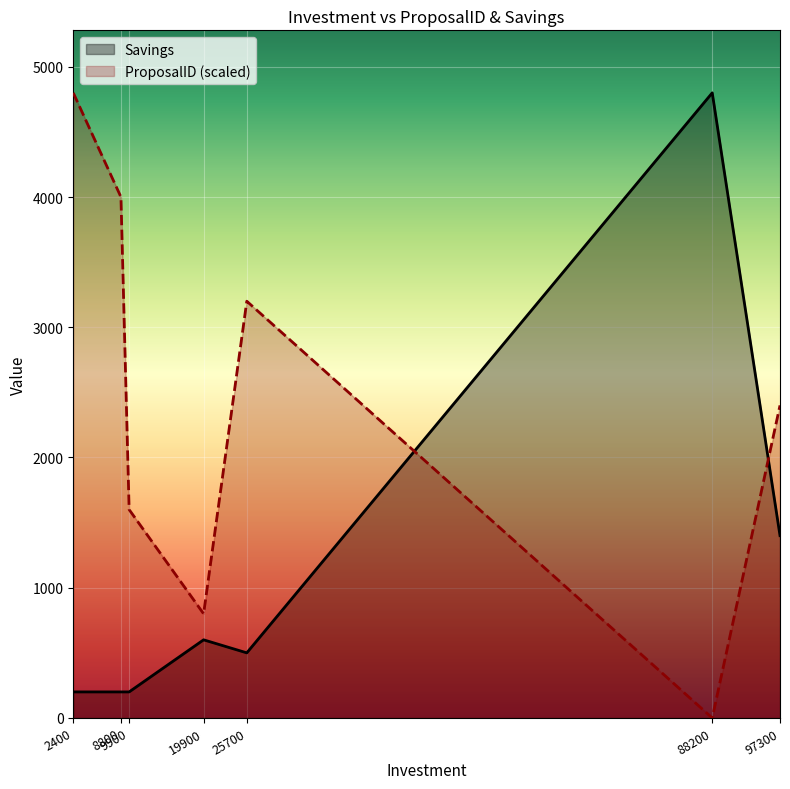

What is the value of the ProposalID point at the 3rd from the left?

1600